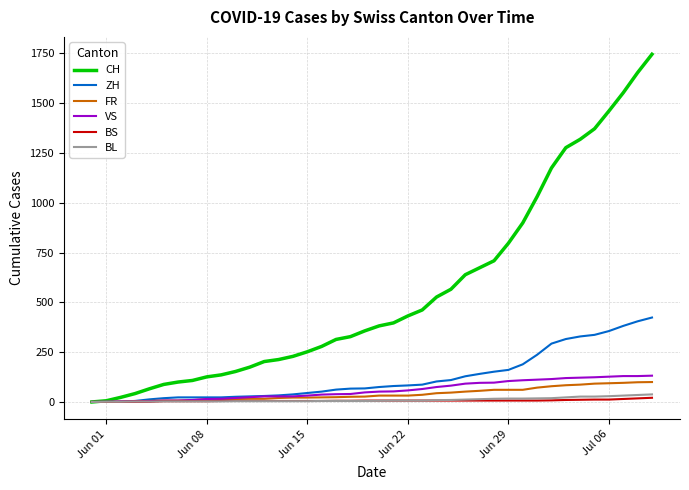

Which series has the widest spread of values?

CH